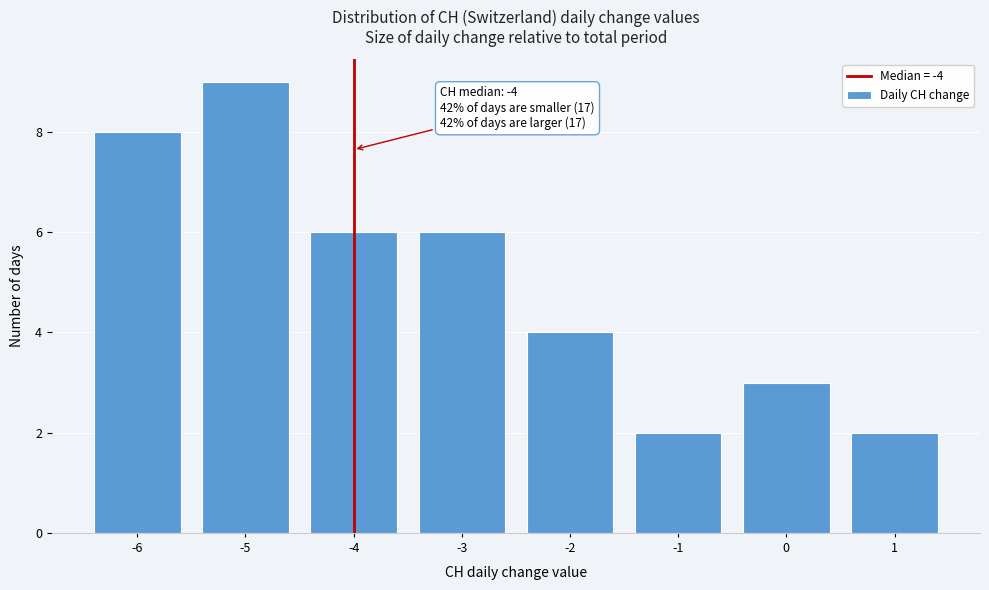

Which range on the x-axis has the tallest bar?

-5.5 to -4.5